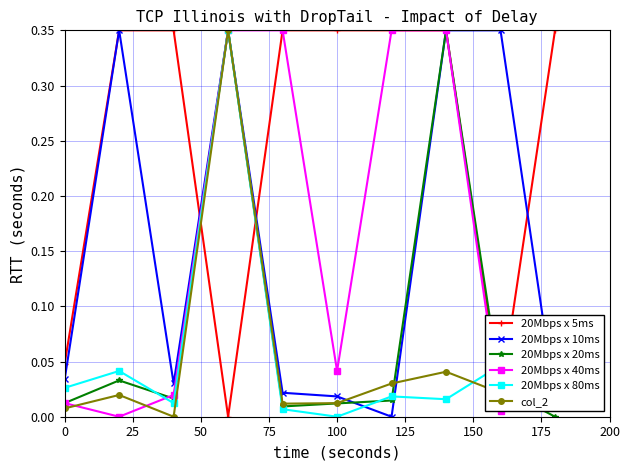

True or false: col_2 and 20Mbps x 5ms intersect in this chart.

True